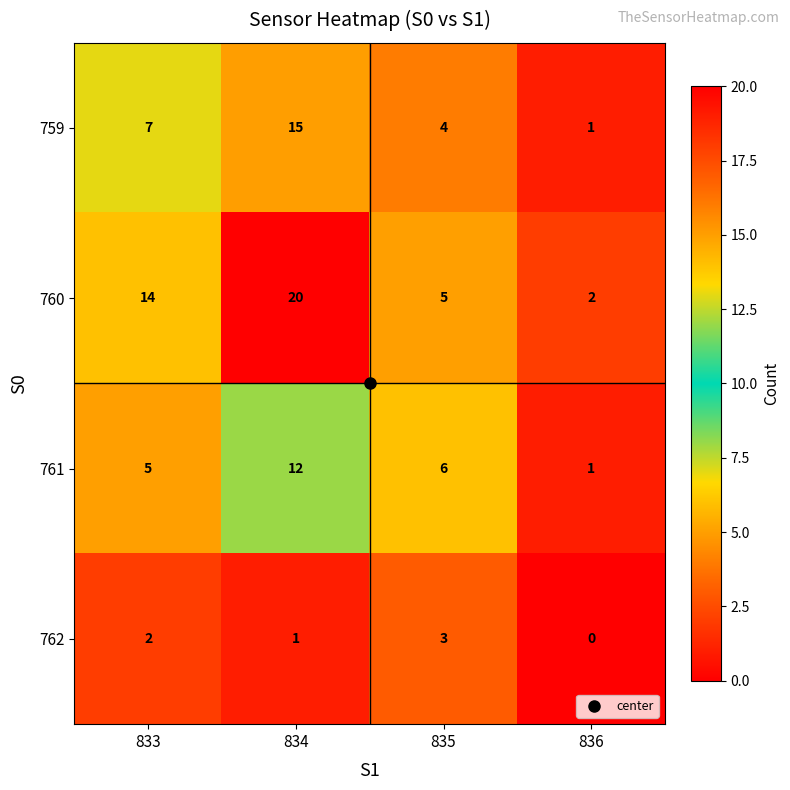

At which label is 761 closest to 6?

835